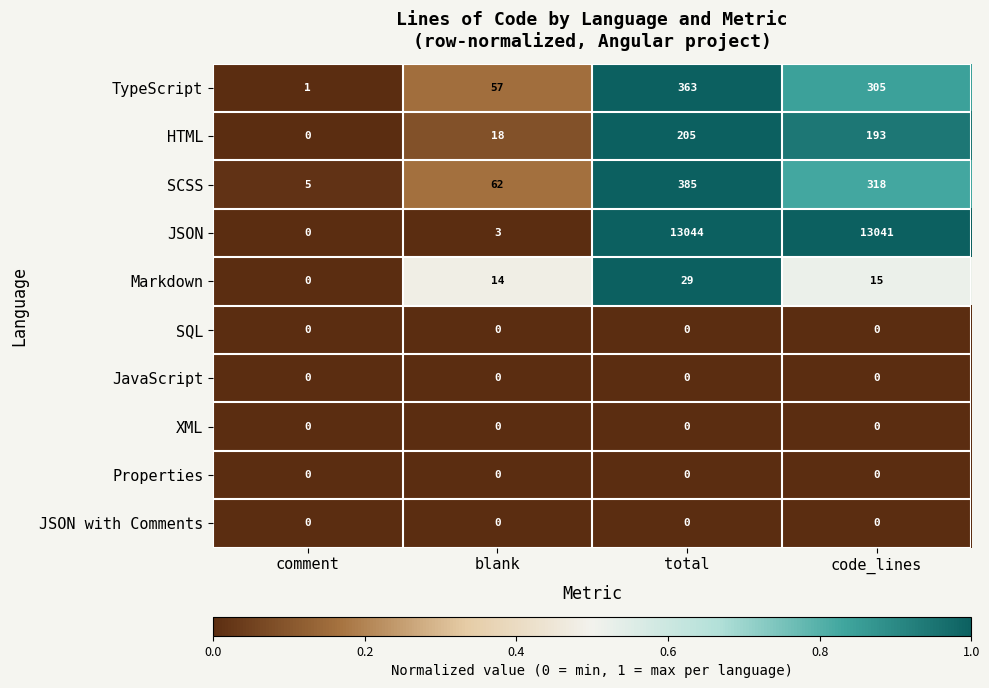

At how many categories does at least one series exceed 0?

4